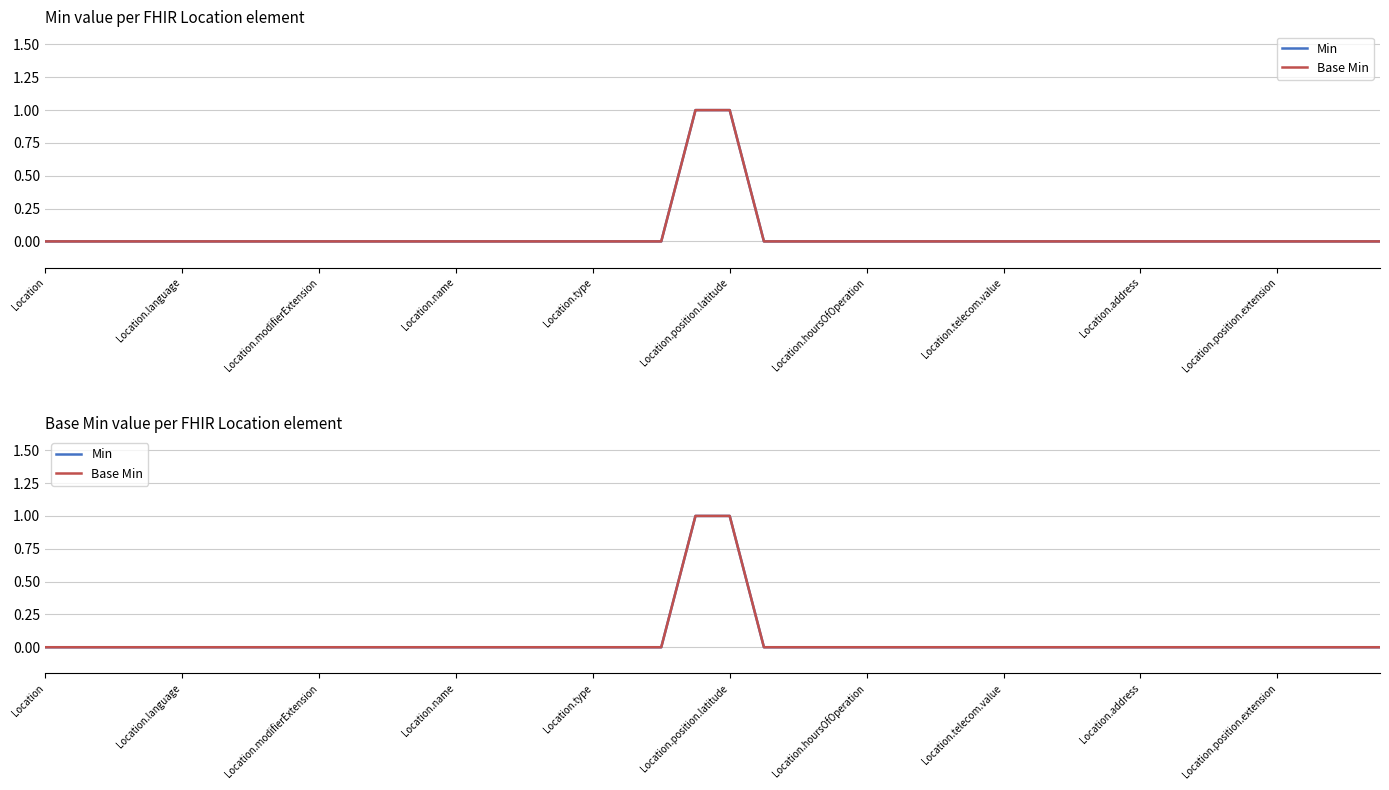

Is the value of Min at 19 greater than the value of Base Min at 28?

Yes